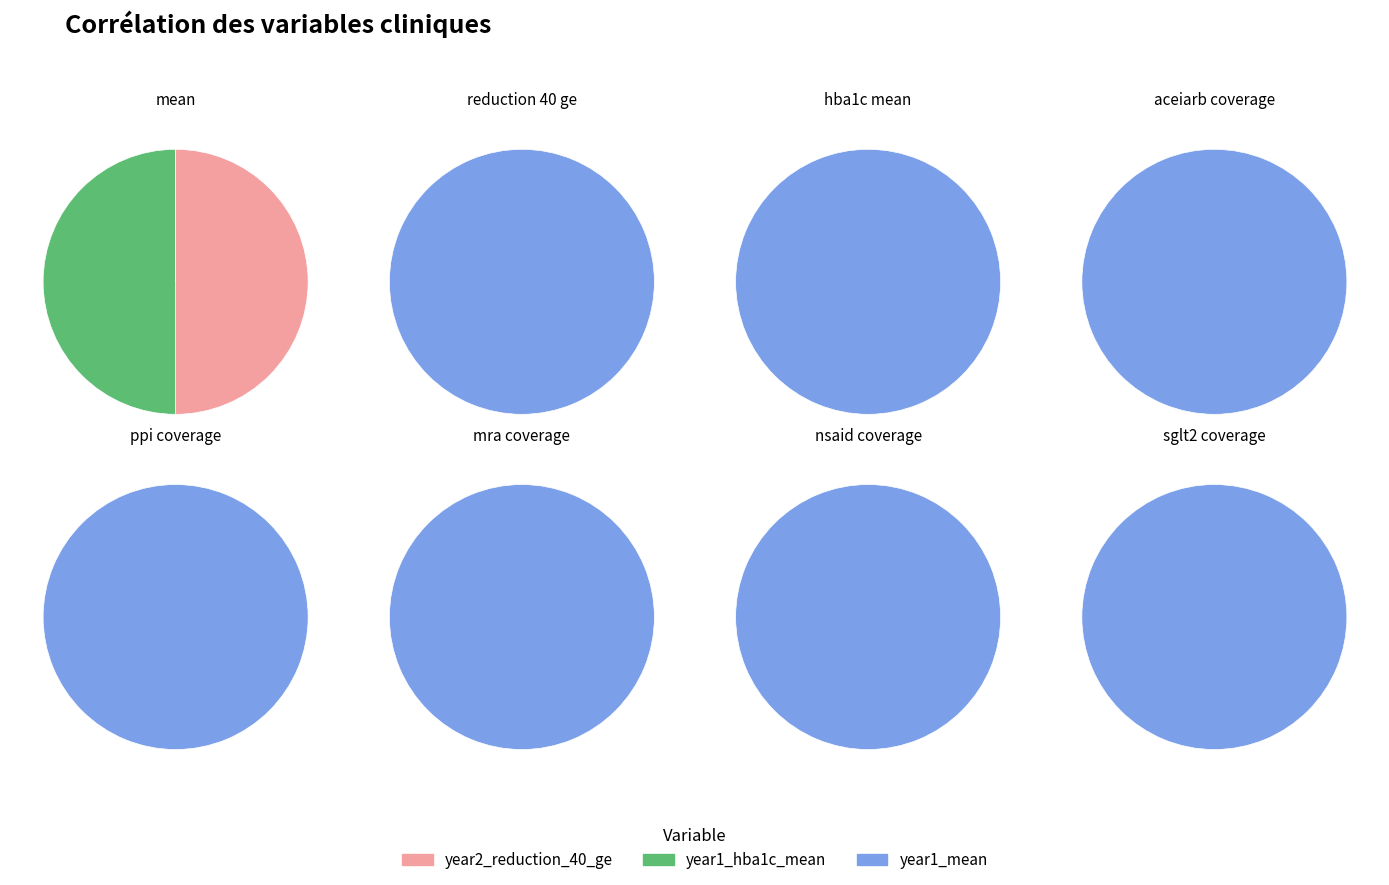

What is the majority slice?

year1_mean